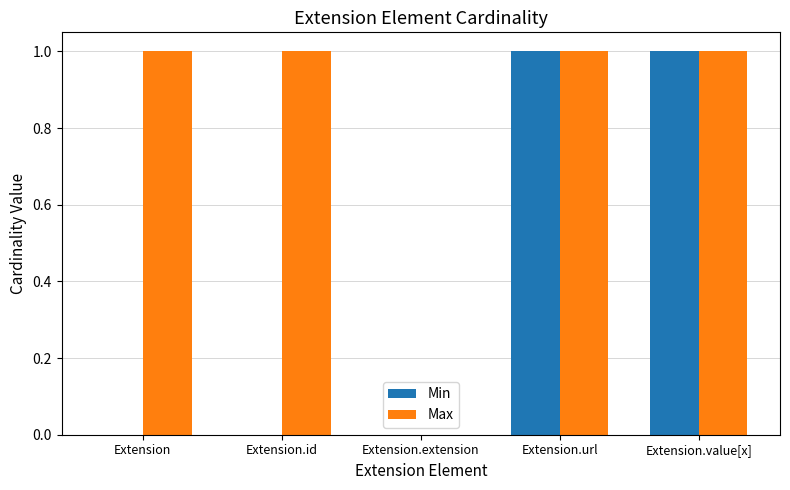

Is it true that Max equals 1 at Extension.extension?

False